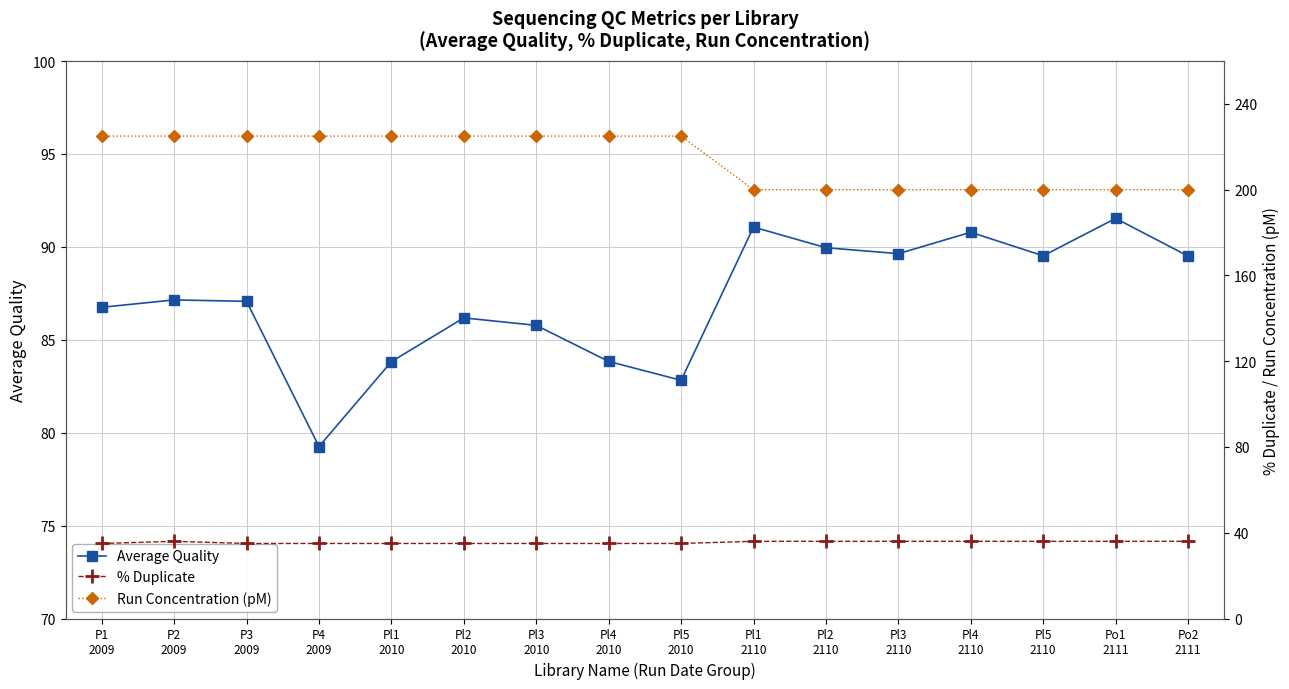

Rank the series by their average value, from lowest to highest.

% Duplicate, Average Quality, Run Concentration (pM)